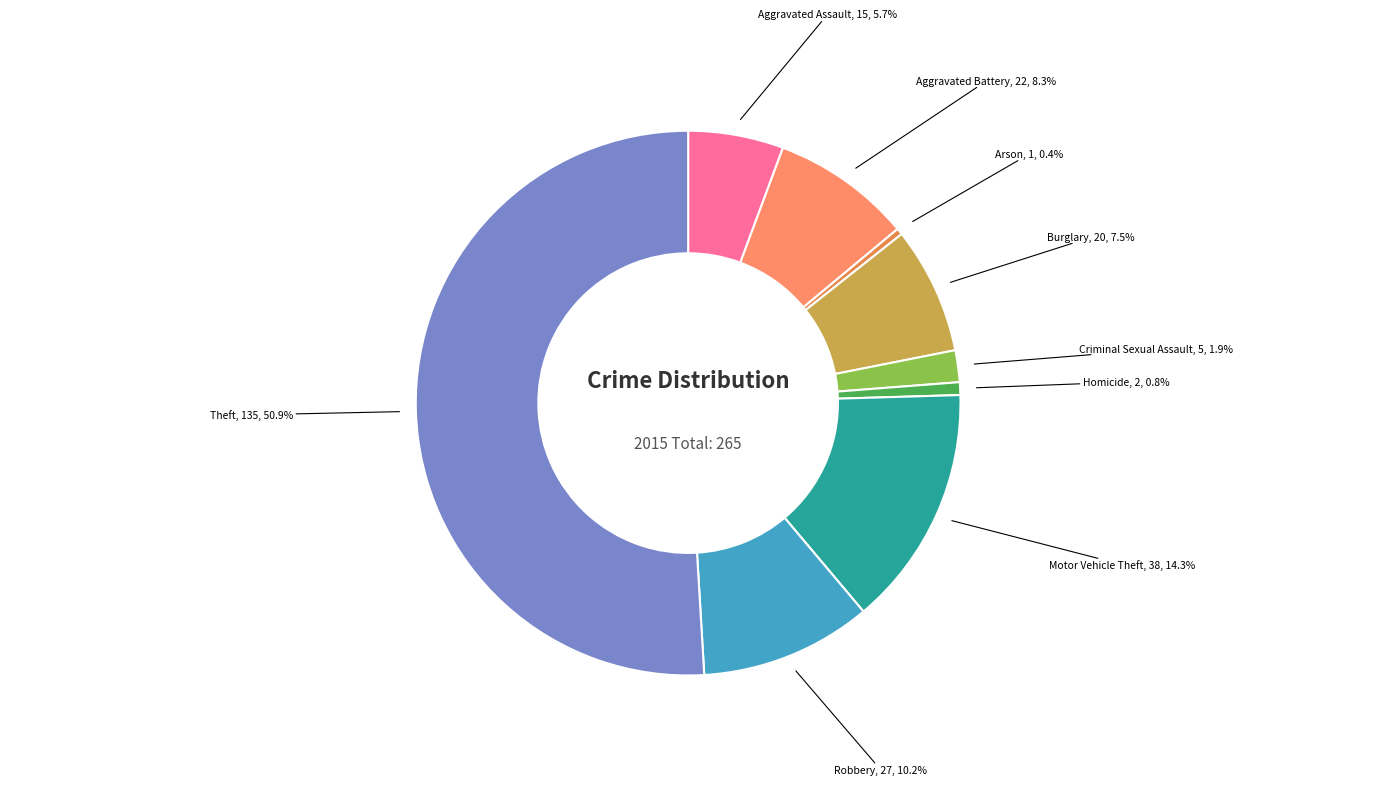

Count the number of slices in the pie.

9